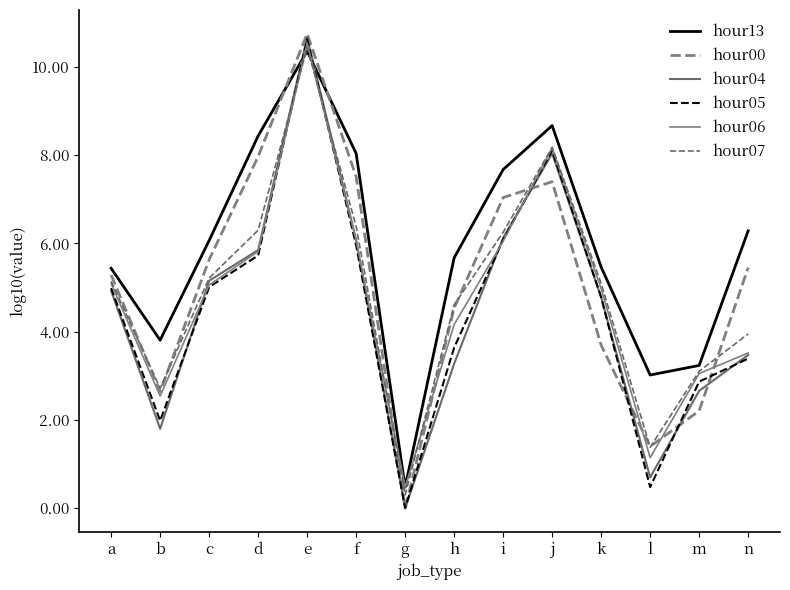

Between which two adjacent categories do hour00 and hour07 first intersect?

a and b